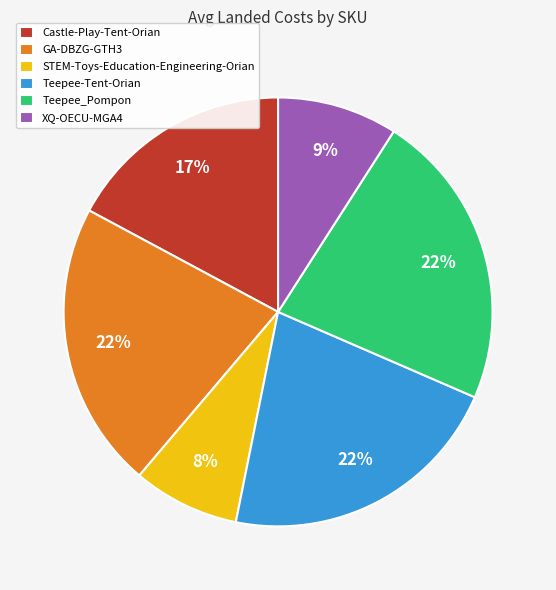

Which slice is the smallest?

STEM-Toys-Education-Engineering-Orian